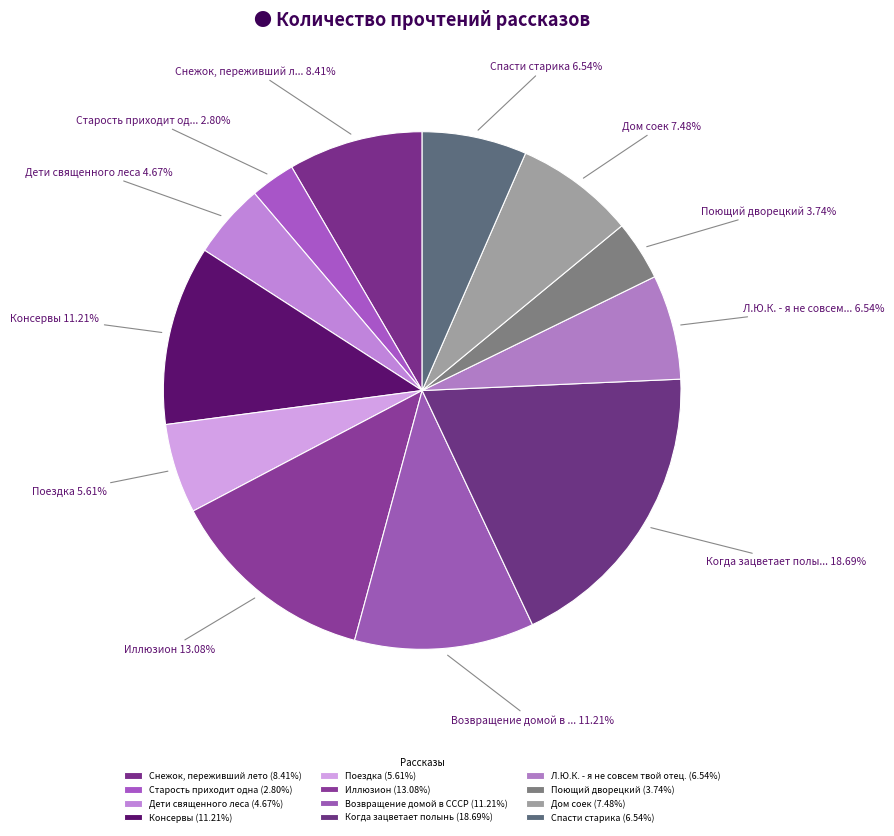

How many segments does this pie chart have?

12